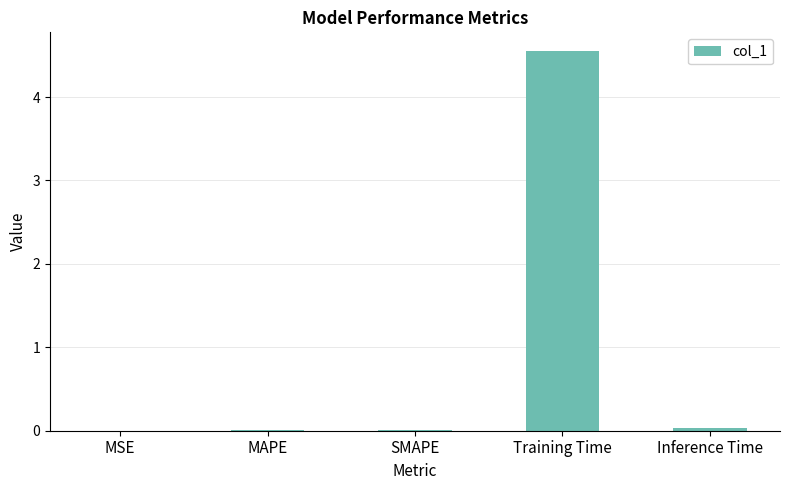

Is it true that the value at Training Time is 2.5?

False